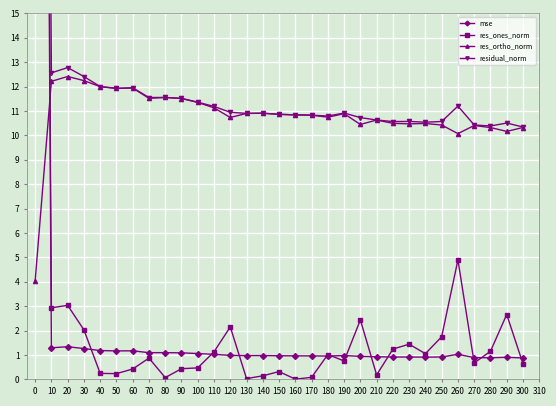

How many data points in res_ortho_norm are less than 10?

1